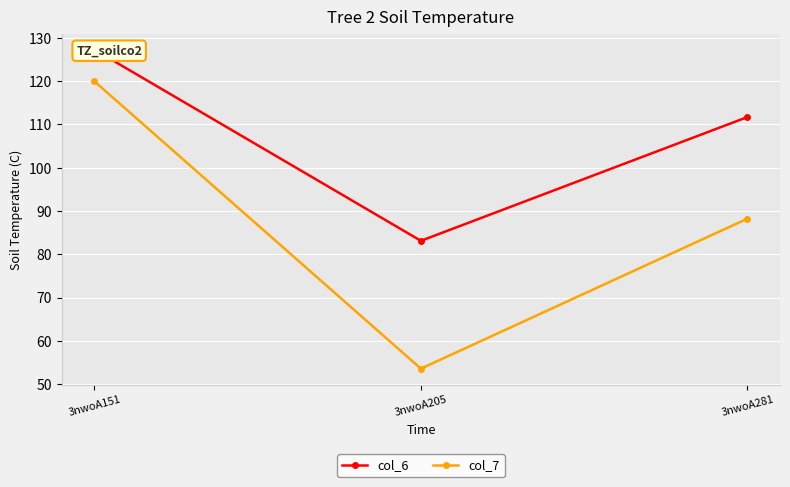

What is the minimum value shown in the chart?

53.6